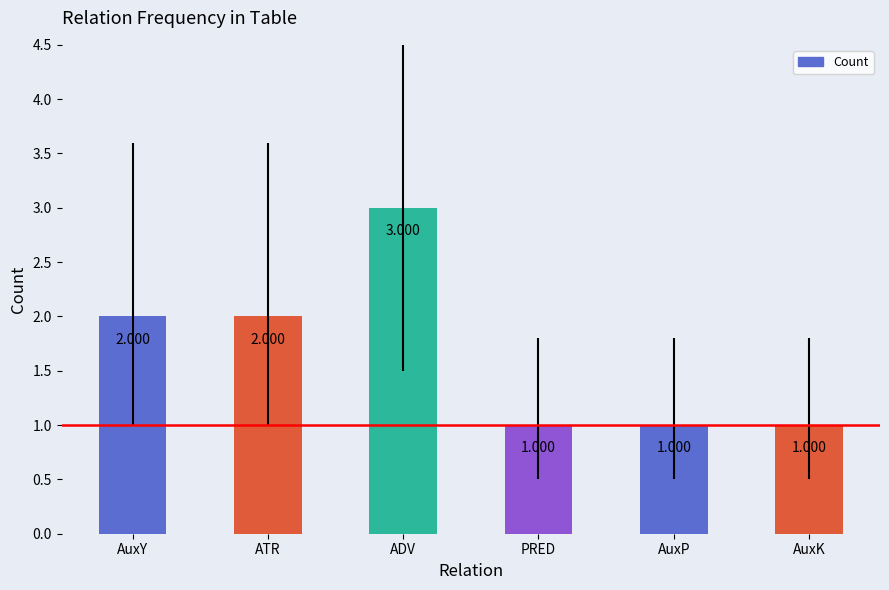

Count the number of categories in the chart.

6